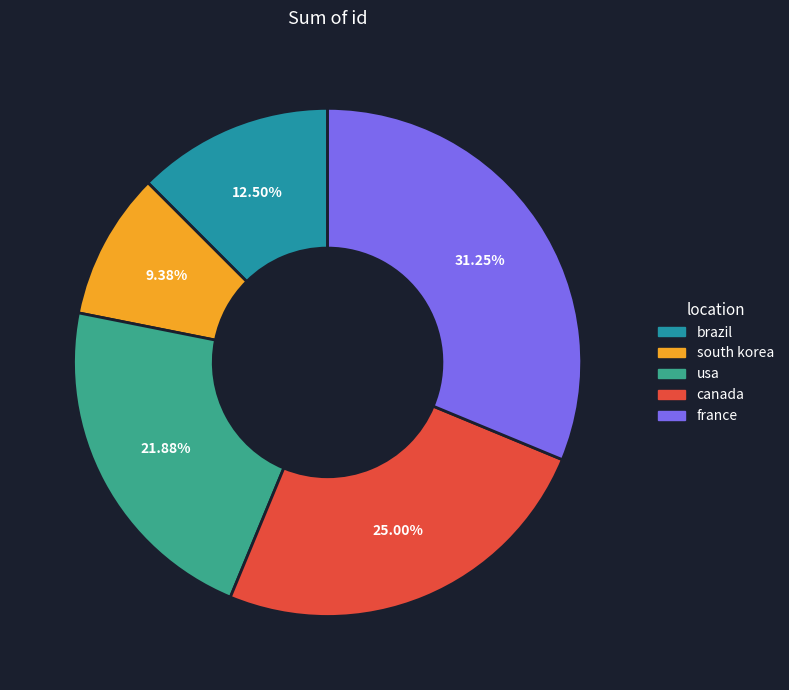

To the nearest percent, what is the difference between the largest and smallest slice percentages?

22%